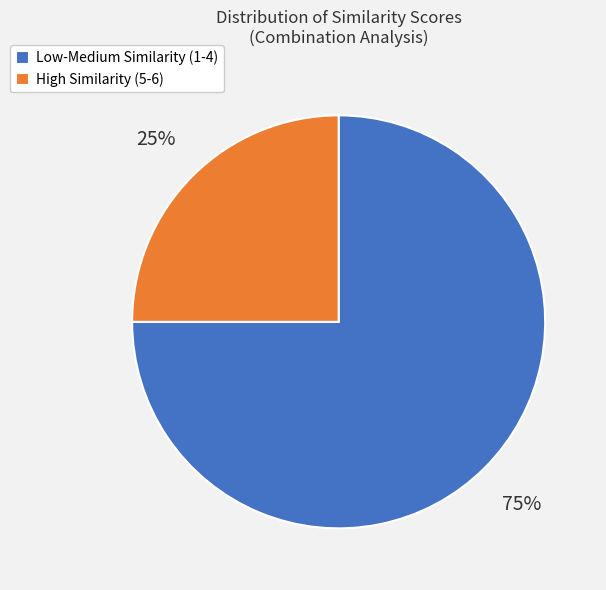

To the nearest percent, what percentage of the pie is High Similarity (5-6)?

25%